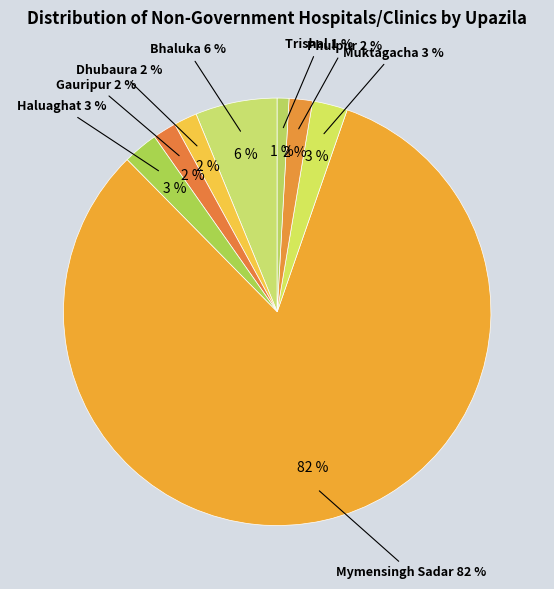

What is the majority slice?

Mymensingh Sadar